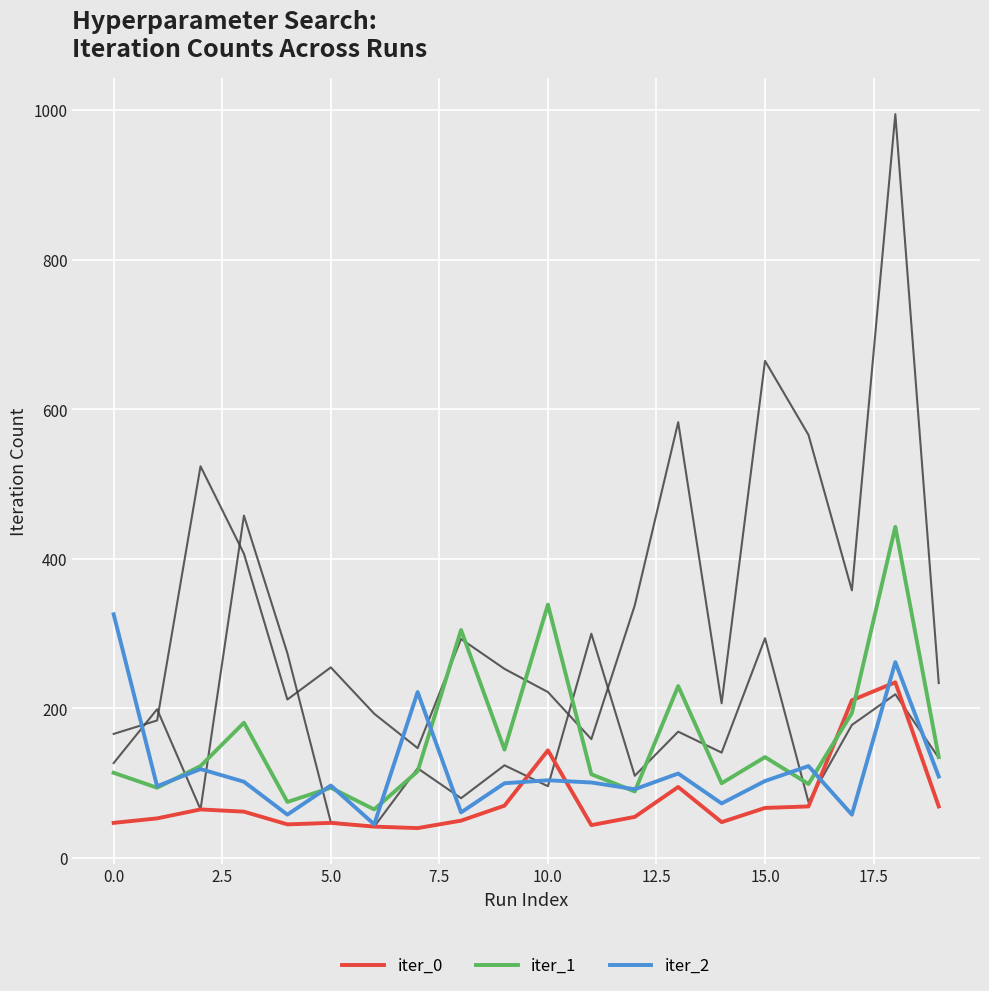

How many lines are shown in the chart?

5